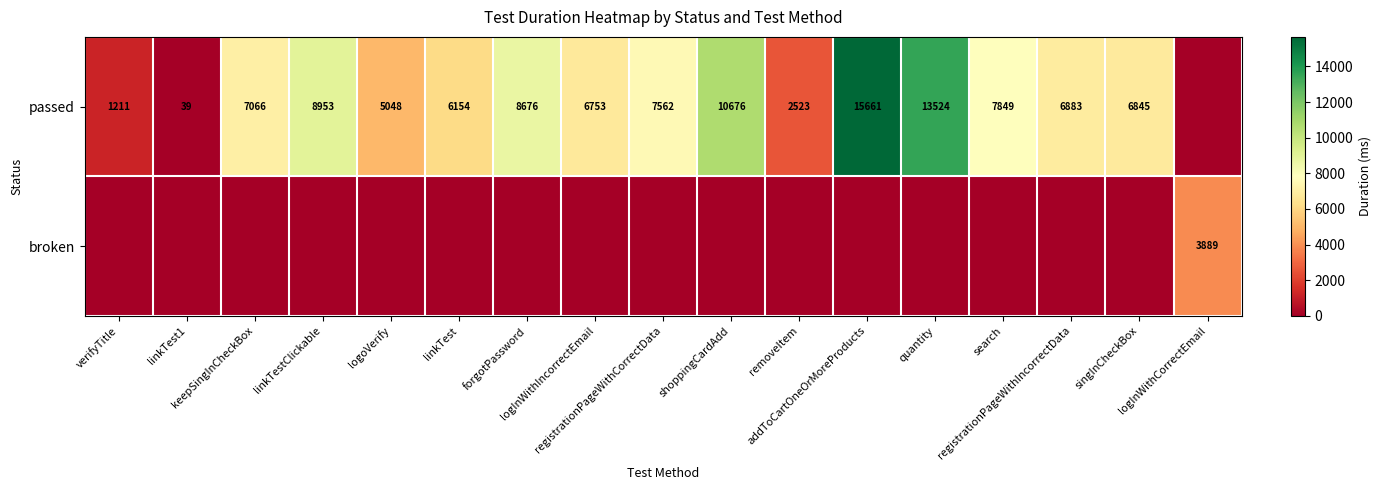

Between removeItem and singInCheckBox, which series saw the biggest shift?

passed